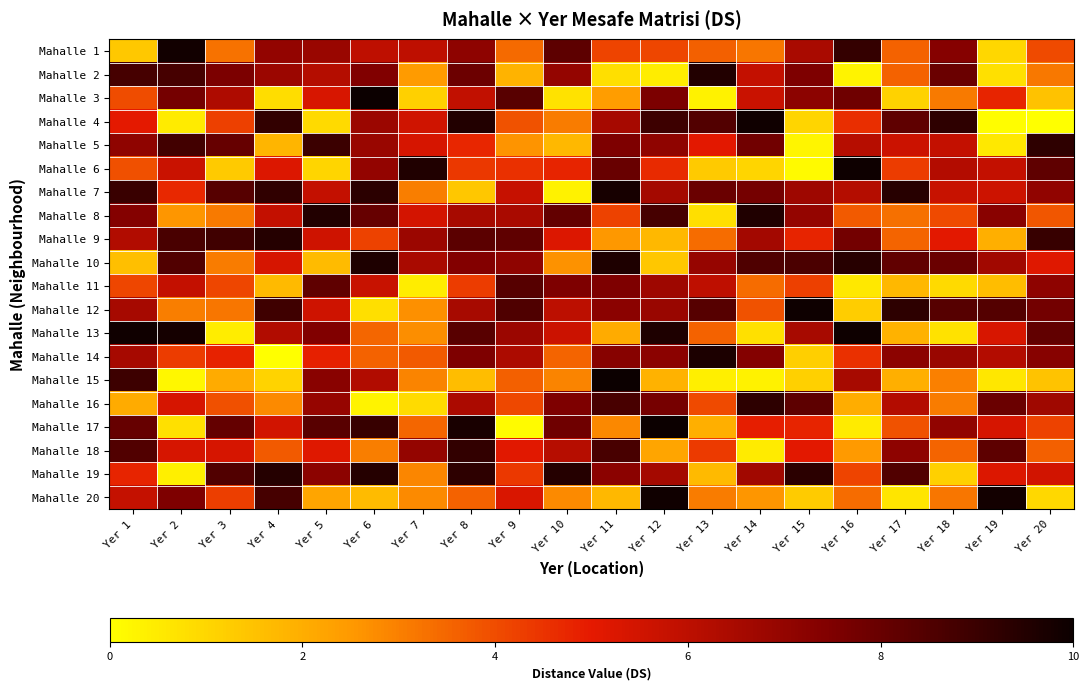

Which series has the widest spread of values?

Mahalle 17